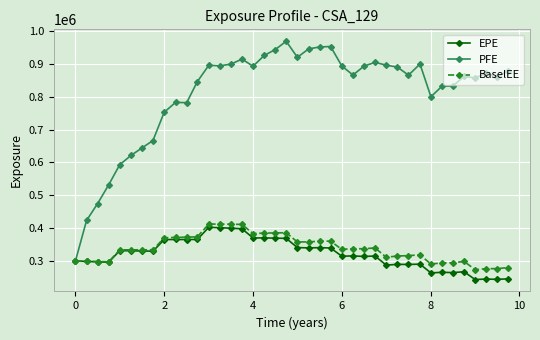

Which series has the largest range (max minus min)?

PFE